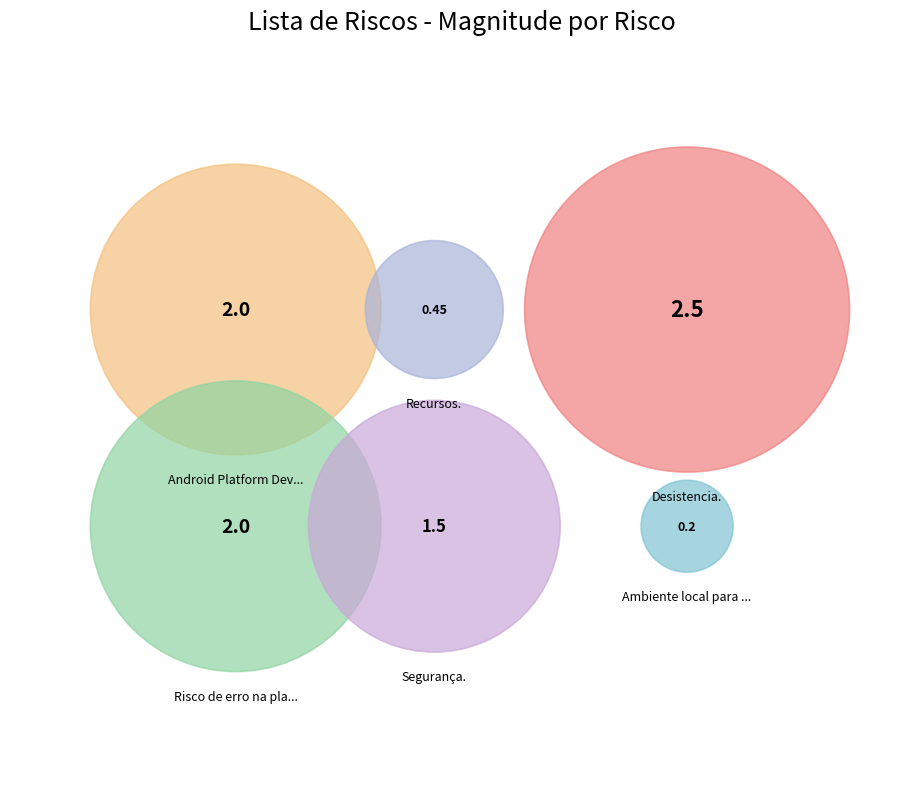

What is the change in value from Recursos. to Risco de erro na plataforma.?

+1.6